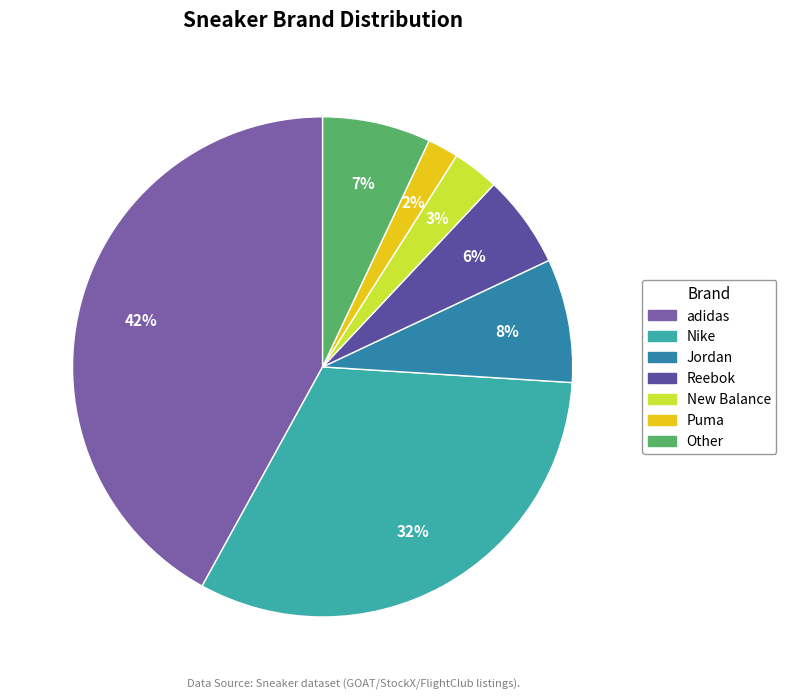

Is adidas the majority of the pie?

No